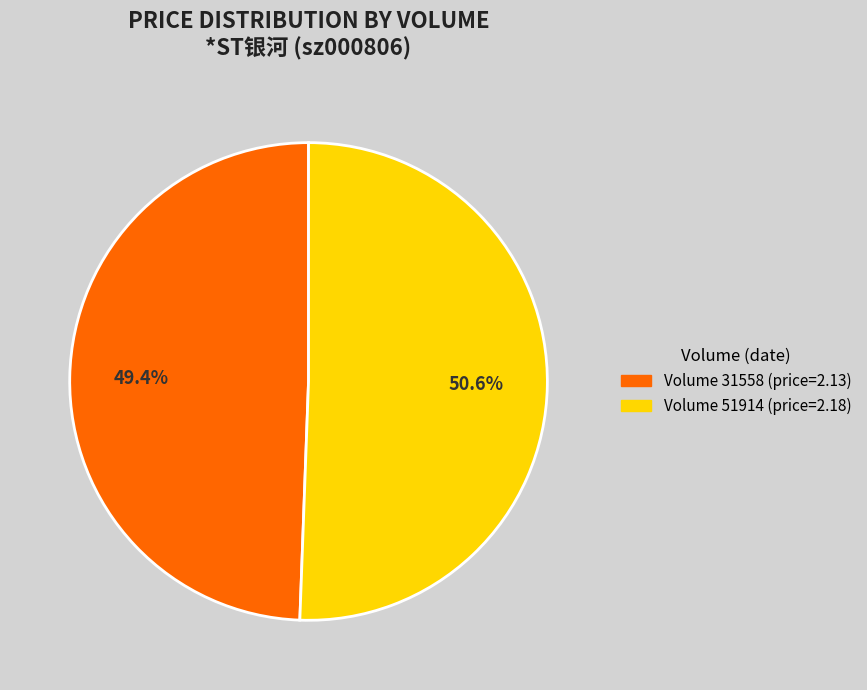

Is there any slice that represents more than half of the pie?

Yes